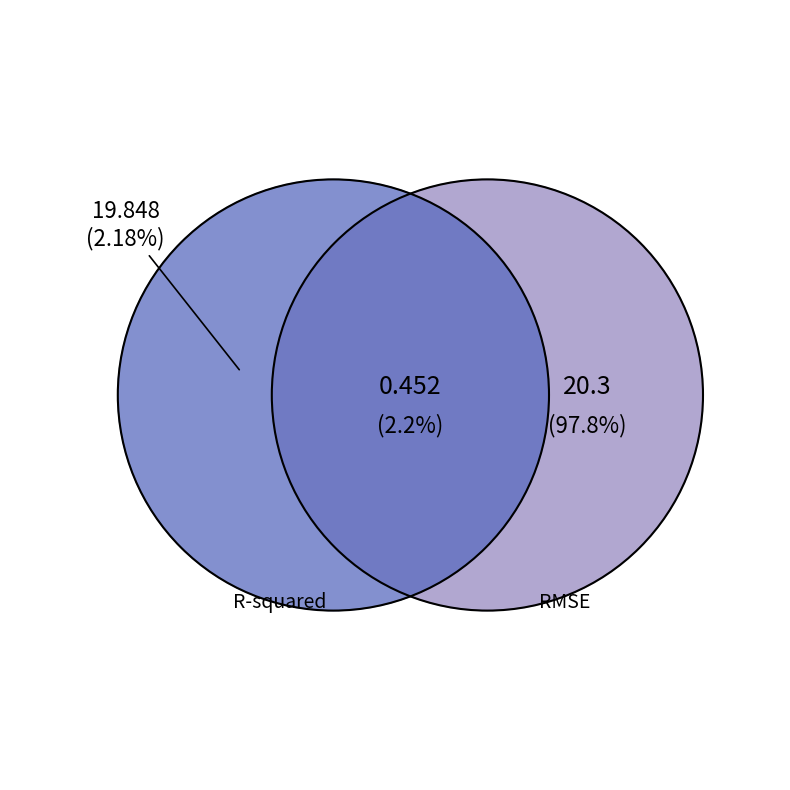

What is the largest slice in the pie chart?

RMSE